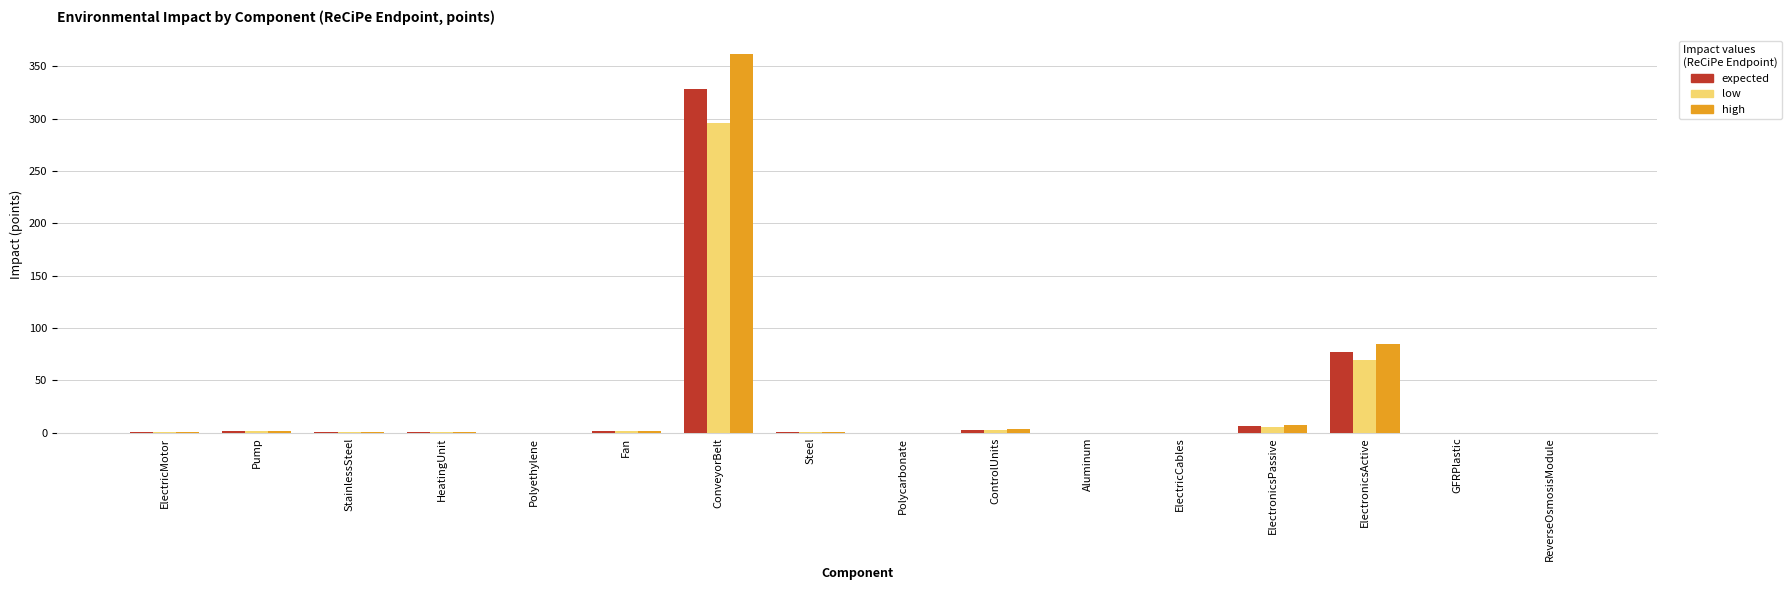

What is the sum of the expected values at StainlessSteel and ElectricMotor?

1.7